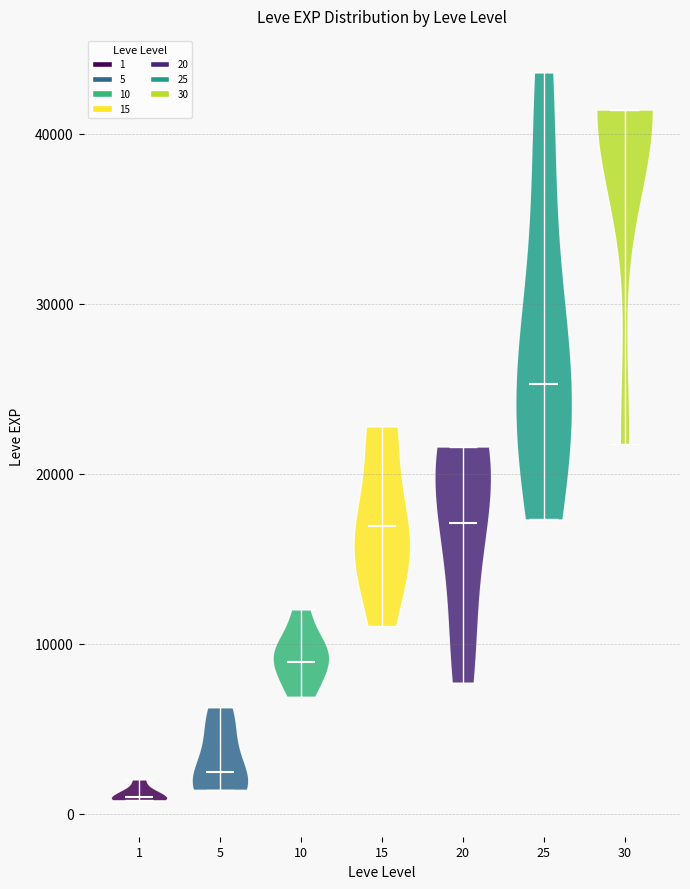

Reading left to right, read every violin against the y-axis: where its median line is, and the lowest and highest points it reaches. The values are not printed on the chart, so give them approximately, as read against the axis.

1: median line 1000, lowest point 1000, highest point 2000
5: median line 2000, lowest point 1000, highest point 6000
10: median line 9000, lowest point 7000, highest point 12000
15: median line 17000, lowest point 11000, highest point 23000
20: median line 17000, lowest point 8000, highest point 22000
25: median line 25000, lowest point 17000, highest point 44000
30: median line 41000, lowest point 22000, highest point 41000